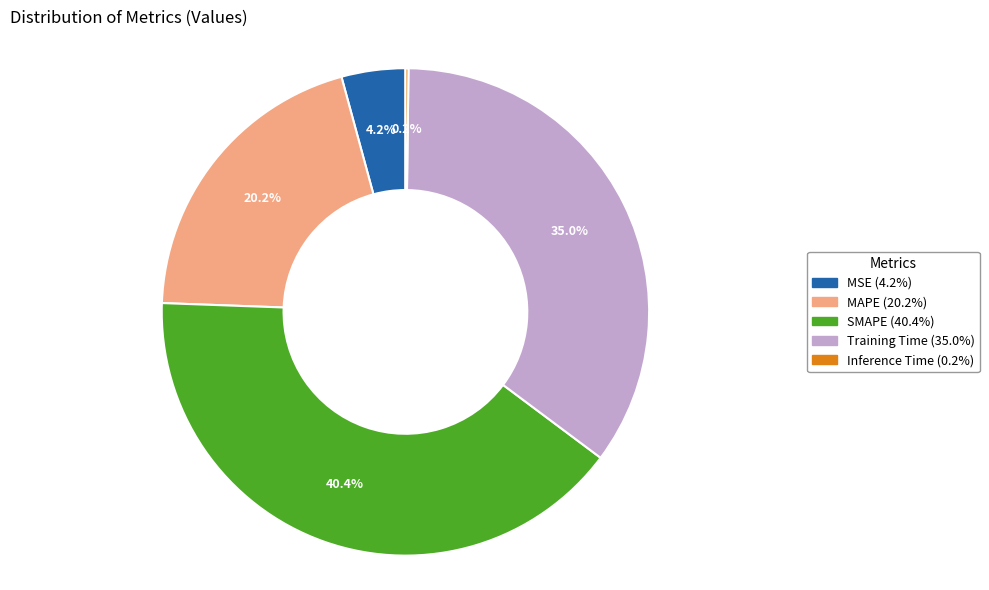

Which category has the biggest portion of the pie?

SMAPE